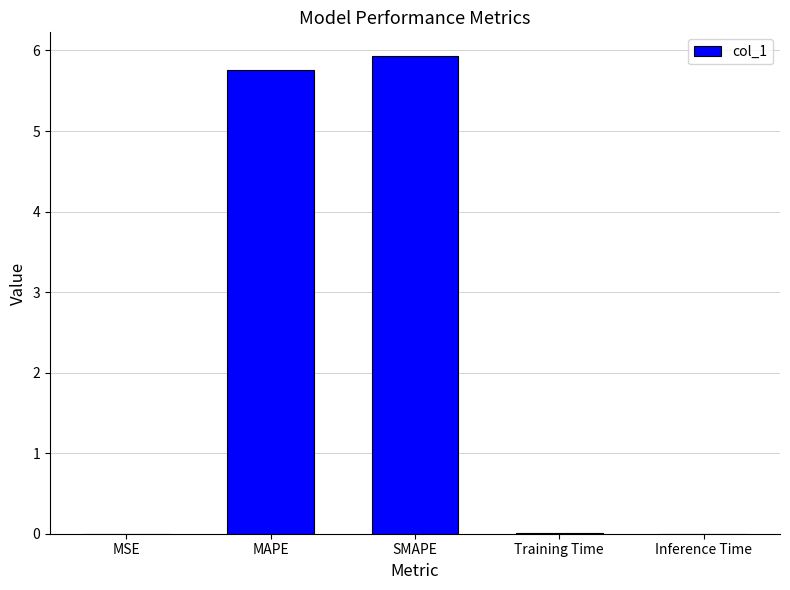

The value at SMAPE is 5.9. True or false?

True